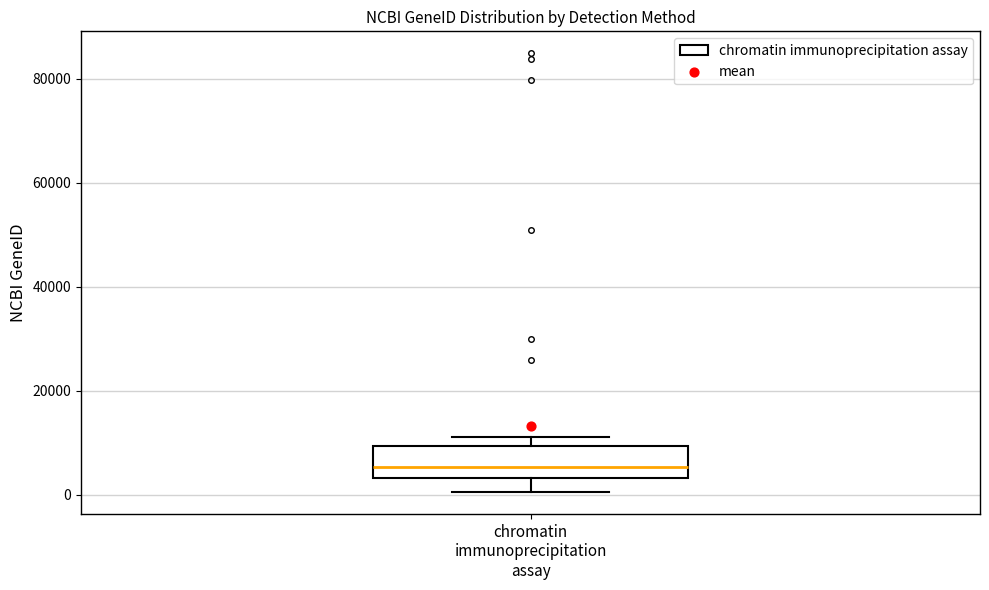

Where is the lower edge of the box for chromatin immunoprecipitation assay on the y-axis? The values are not printed on the chart, so give them approximately, as read against the axis.

4000